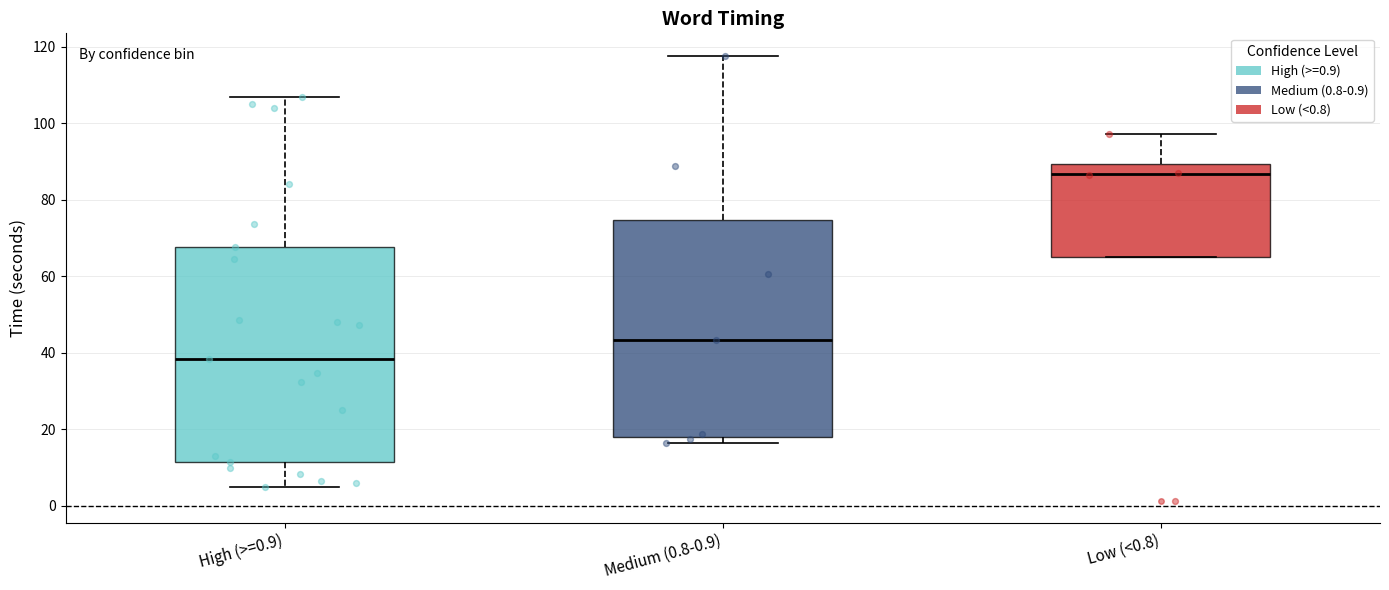

Reading left to right, read every box against the y-axis: the position of its median line, the range the box covers, and the ends of its whiskers. The values are not printed on the chart, so give them approximately, as read against the axis.

High (>=0.9): median 38, box 12 to 68, whiskers 6 to 106
Medium (0.8-0.9): median 44, box 18 to 74, whiskers 16 to 118
Low (<0.8): median 86, box 66 to 90, whiskers 66 to 98